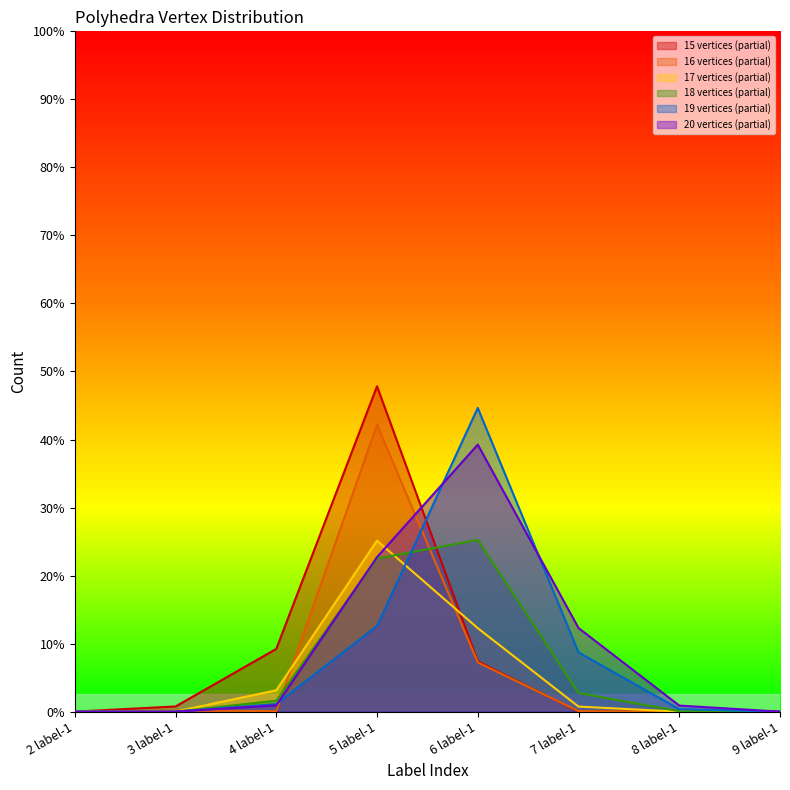

At which category does the chart reach its minimum across all series?

2 label-1